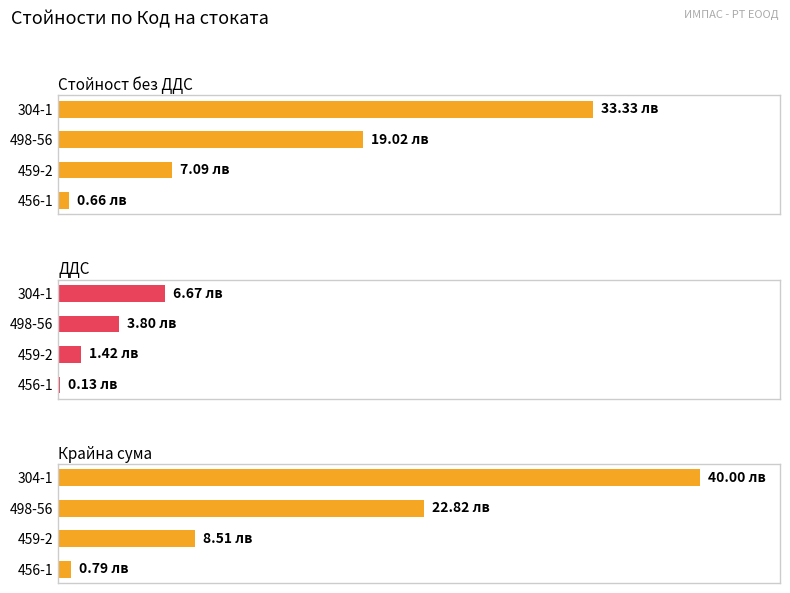

How many categories are shown in the chart?

4